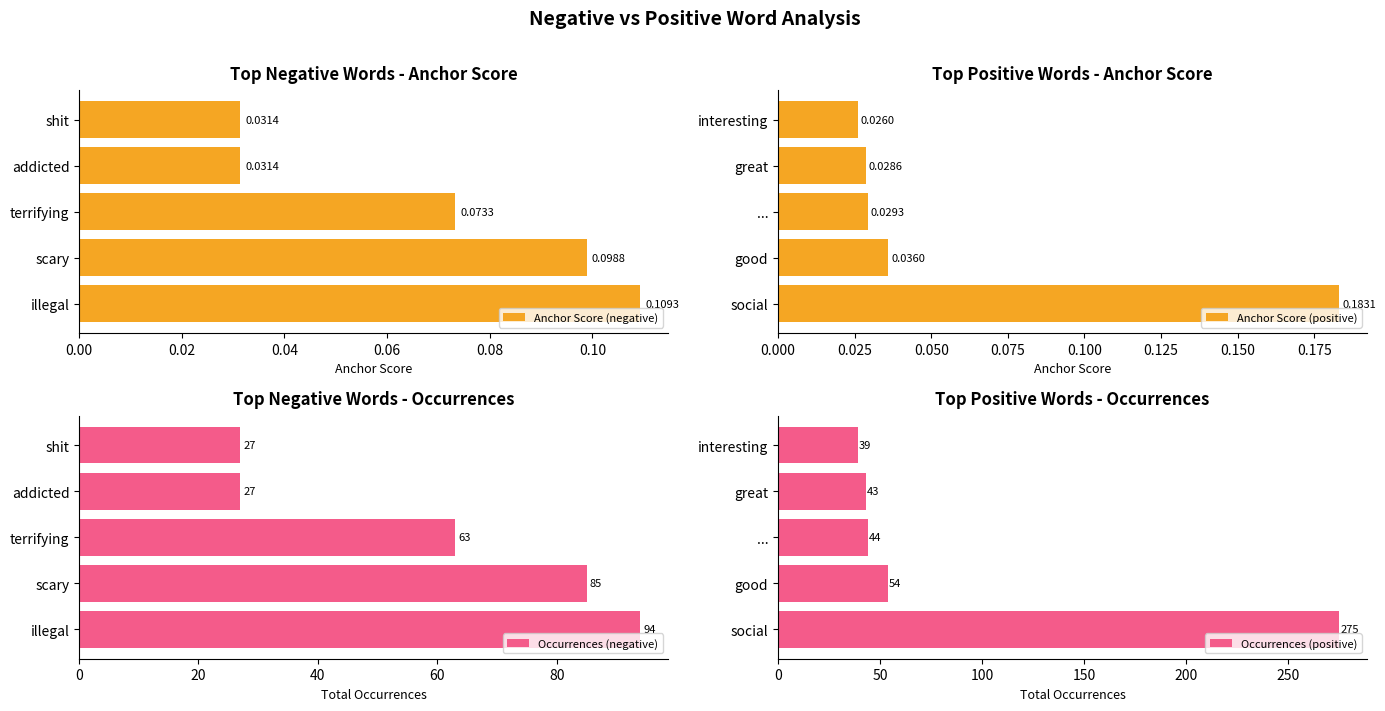

Where is Anchor Score (positive) nearest to the value 0?

interesting